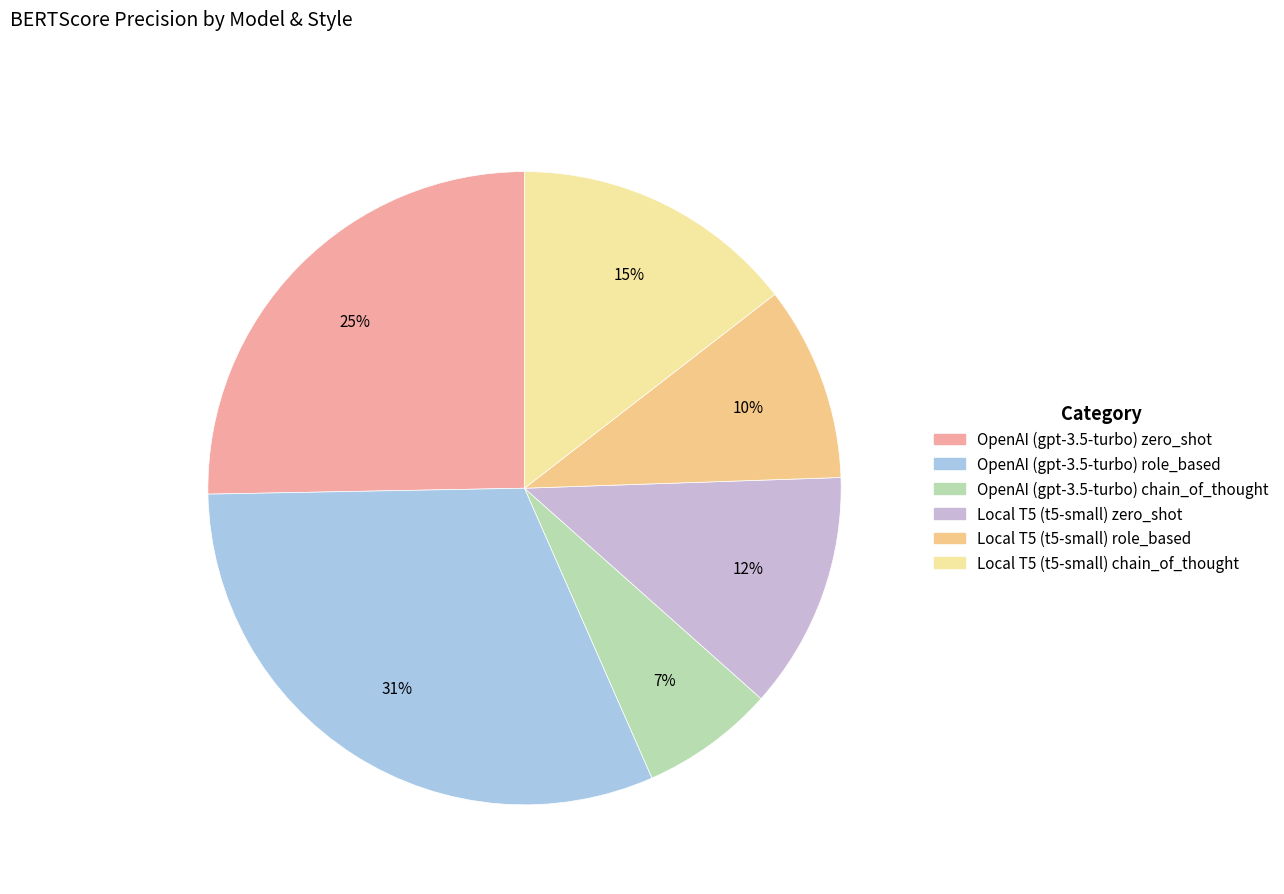

What is the change in value from OpenAI (gpt-3.5-turbo) zero_shot to Local T5 (t5-small) chain_of_thought?

-0.1